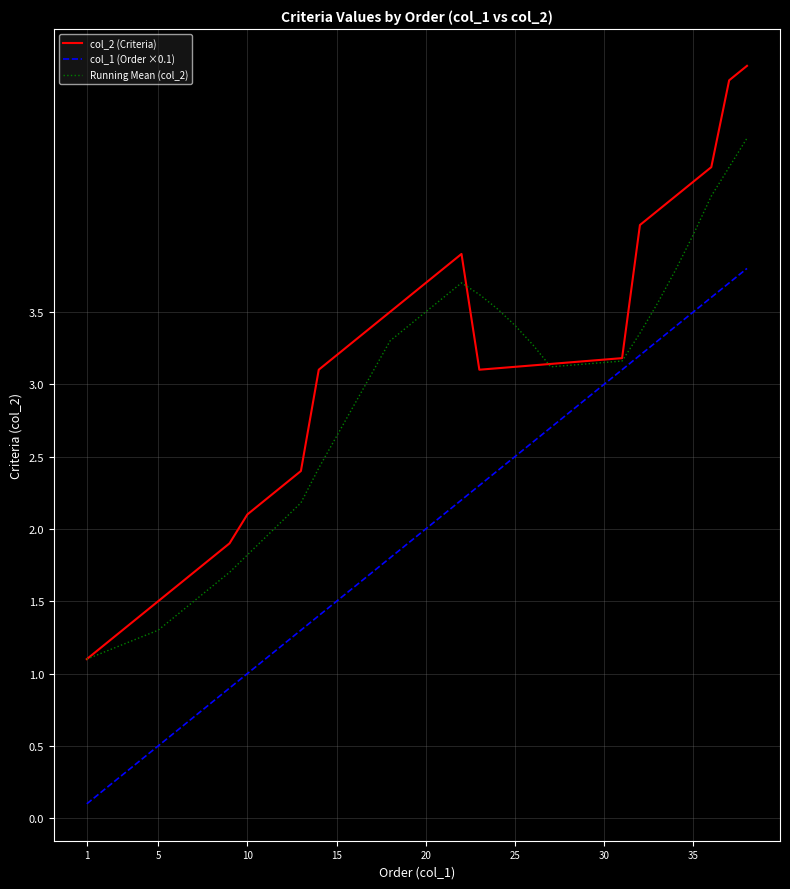

At how many categories does at least one series exceed 1?

38